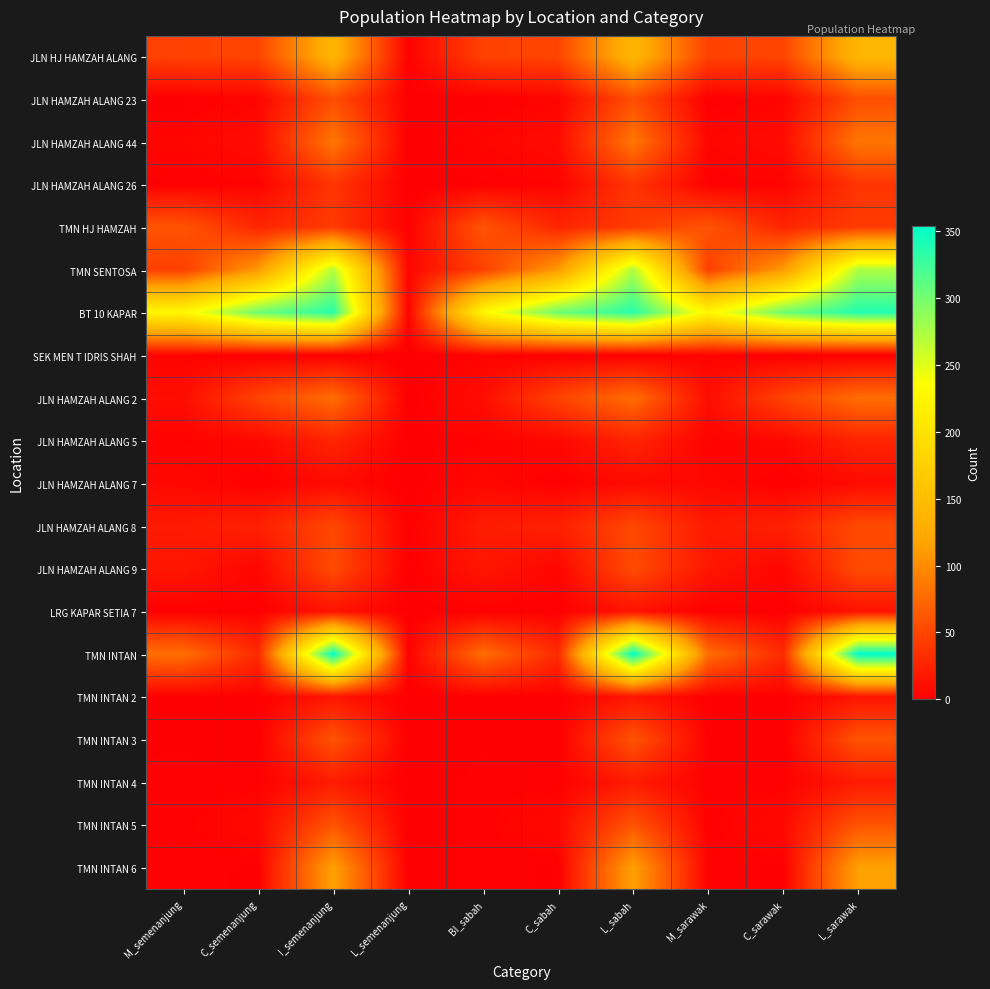

Reading left to right, list all the values displayed in this chart.

JLN HJ HAMZAH ALANG: M_semenanjung=47	C_semenanjung=49	I_semenanjung=138	L_semenanjung=2	BI_sabah=47	C_sabah=49	L_sabah=140	M_sarawak=47	C_sarawak=49	L_sarawak=140
JLN HAMZAH ALANG 23: M_semenanjung=0	C_semenanjung=4	I_semenanjung=56	L_semenanjung=0	BI_sabah=0	C_sabah=4	L_sabah=56	M_sarawak=0	C_sarawak=4	L_sarawak=56
JLN HAMZAH ALANG 44: M_semenanjung=5	C_semenanjung=9	I_semenanjung=84	L_semenanjung=0	BI_sabah=5	C_sabah=9	L_sabah=84	M_sarawak=5	C_sarawak=9	L_sarawak=84
JLN HAMZAH ALANG 26: M_semenanjung=1	C_semenanjung=3	I_semenanjung=38	L_semenanjung=0	BI_sabah=1	C_sabah=3	L_sabah=38	M_sarawak=1	C_sarawak=3	L_sarawak=38
TMN HJ HAMZAH: M_semenanjung=60	C_semenanjung=27	I_semenanjung=42	L_semenanjung=1	BI_sabah=60	C_sabah=27	L_sabah=42	M_sarawak=60	C_sarawak=27	L_sarawak=42
TMN SENTOSA: M_semenanjung=45	C_semenanjung=110	I_semenanjung=270	L_semenanjung=5	BI_sabah=46	C_sabah=110	L_sabah=273	M_sarawak=45	C_sarawak=110	L_sarawak=274
BT 10 KAPAR: M_semenanjung=226	C_semenanjung=303	I_semenanjung=335	L_semenanjung=3	BI_sabah=228	C_sabah=303	L_sabah=335	M_sarawak=226	C_sarawak=303	L_sarawak=338
SEK MEN T IDRIS SHAH: M_semenanjung=3	C_semenanjung=0	I_semenanjung=0	L_semenanjung=0	BI_sabah=3	C_sabah=0	L_sabah=0	M_sarawak=3	C_sarawak=0	L_sarawak=0
JLN HAMZAH ALANG 2: M_semenanjung=10	C_semenanjung=48	I_semenanjung=78	L_semenanjung=0	BI_sabah=10	C_sabah=48	L_sabah=78	M_sarawak=10	C_sarawak=48	L_sarawak=78
JLN HAMZAH ALANG 5: M_semenanjung=3	C_semenanjung=6	I_semenanjung=26	L_semenanjung=0	BI_sabah=3	C_sabah=6	L_sabah=26	M_sarawak=3	C_sarawak=6	L_sarawak=26
JLN HAMZAH ALANG 7: M_semenanjung=6	C_semenanjung=1	I_semenanjung=8	L_semenanjung=0	BI_sabah=6	C_sabah=1	L_sabah=8	M_sarawak=6	C_sarawak=1	L_sarawak=8
JLN HAMZAH ALANG 8: M_semenanjung=19	C_semenanjung=23	I_semenanjung=51	L_semenanjung=1	BI_sabah=20	C_sabah=23	L_sabah=51	M_sarawak=19	C_sarawak=23	L_sarawak=52
JLN HAMZAH ALANG 9: M_semenanjung=16	C_semenanjung=5	I_semenanjung=54	L_semenanjung=0	BI_sabah=16	C_sabah=5	L_sabah=54	M_sarawak=16	C_sarawak=5	L_sarawak=54
LRG KAPAR SETIA 7: M_semenanjung=1	C_semenanjung=1	I_semenanjung=13	L_semenanjung=0	BI_sabah=1	C_sabah=1	L_sabah=13	M_sarawak=1	C_sarawak=1	L_sarawak=13
TMN INTAN: M_semenanjung=79	C_semenanjung=30	I_semenanjung=352	L_semenanjung=2	BI_sabah=78	C_sabah=30	L_sabah=353	M_sarawak=79	C_sarawak=30	L_sarawak=354
TMN INTAN 2: M_semenanjung=1	C_semenanjung=1	I_semenanjung=15	L_semenanjung=0	BI_sabah=1	C_sabah=1	L_sabah=15	M_sarawak=1	C_sarawak=1	L_sarawak=15
TMN INTAN 3: M_semenanjung=1	C_semenanjung=0	I_semenanjung=60	L_semenanjung=0	BI_sabah=1	C_sabah=0	L_sabah=60	M_sarawak=1	C_sarawak=0	L_sarawak=60
TMN INTAN 4: M_semenanjung=2	C_semenanjung=2	I_semenanjung=19	L_semenanjung=0	BI_sabah=2	C_sabah=2	L_sabah=19	M_sarawak=2	C_sarawak=2	L_sarawak=19
TMN INTAN 5: M_semenanjung=2	C_semenanjung=7	I_semenanjung=60	L_semenanjung=0	BI_sabah=2	C_sabah=7	L_sabah=60	M_sarawak=2	C_sarawak=7	L_sarawak=60
TMN INTAN 6: M_semenanjung=2	C_semenanjung=1	I_semenanjung=115	L_semenanjung=0	BI_sabah=2	C_sabah=1	L_sabah=115	M_sarawak=2	C_sarawak=1	L_sarawak=115